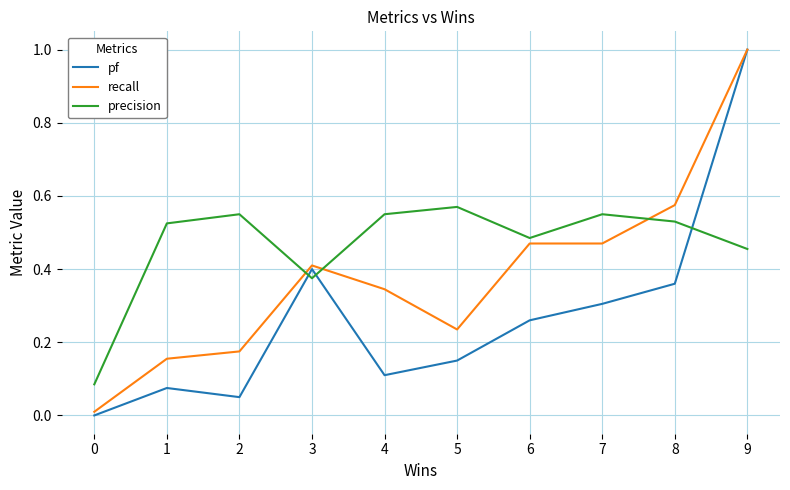

True or false: pf and precision cross at least once.

True